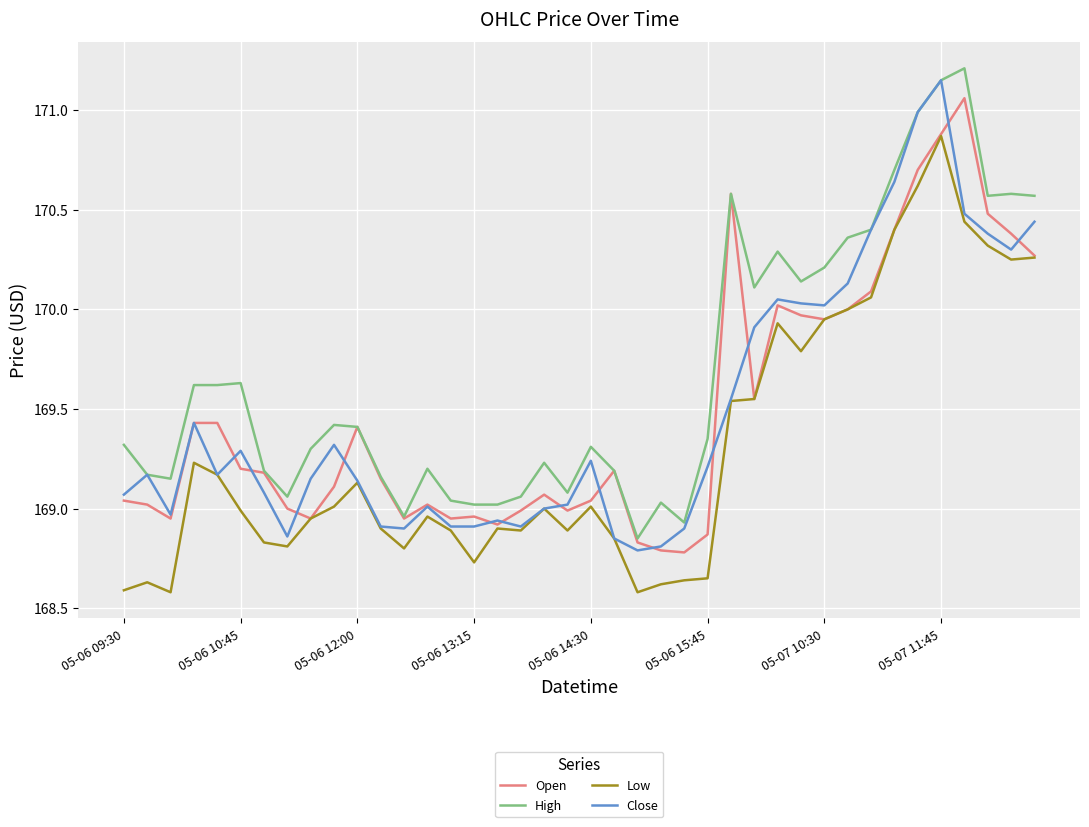

True or false: Low and High cross at least once.

False